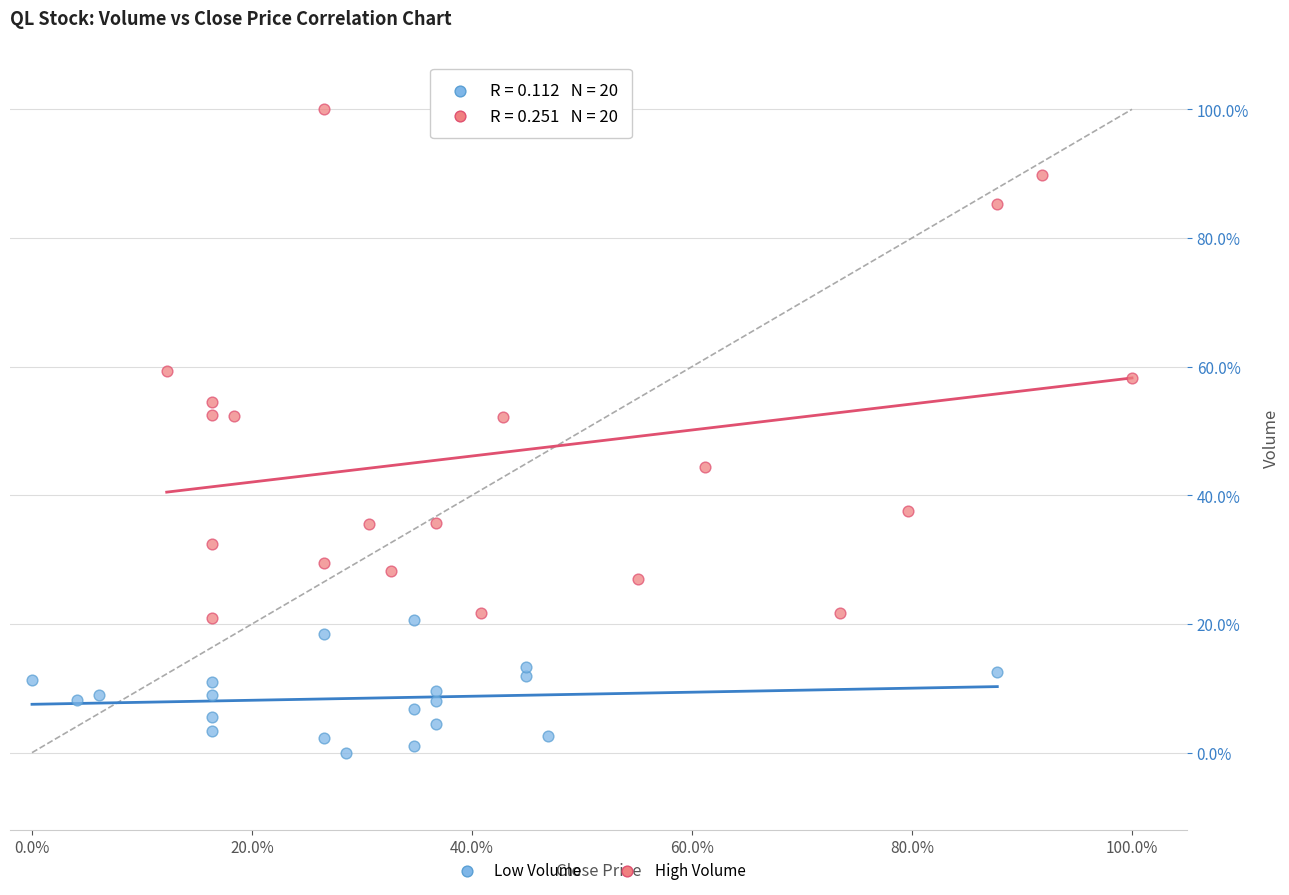

What are all the series names shown in the legend?

Low Volume, High Volume